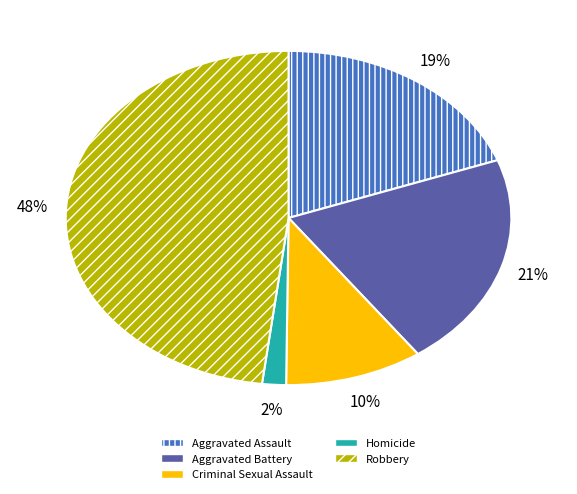

Which category has the biggest portion of the pie?

Robbery